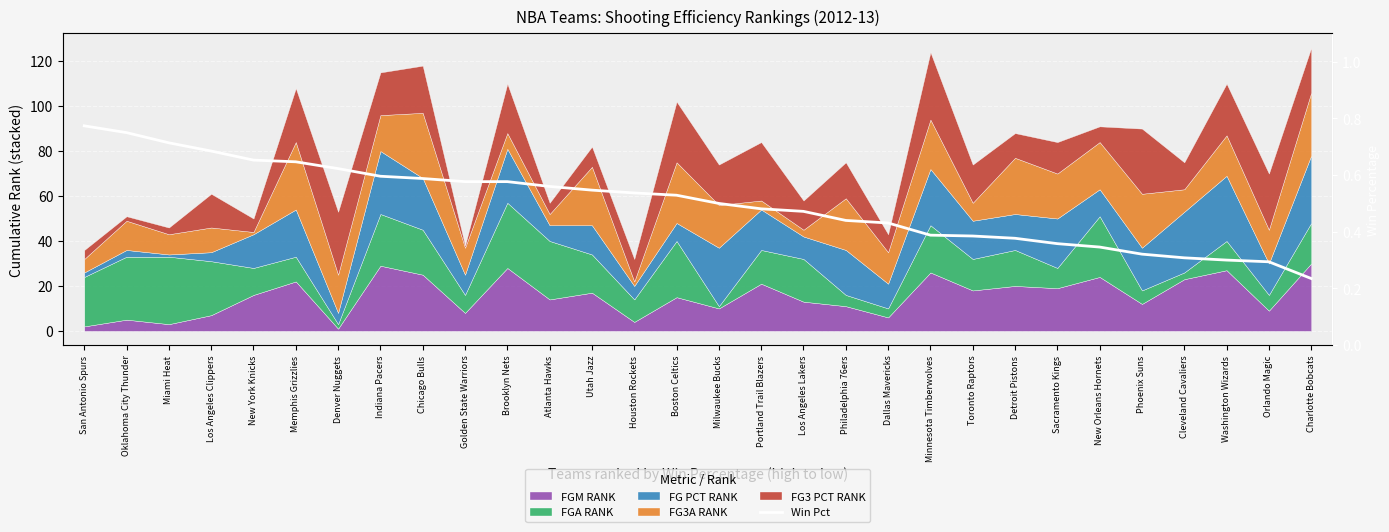

The value at Houston Rockets is 0.5. True or false?

True